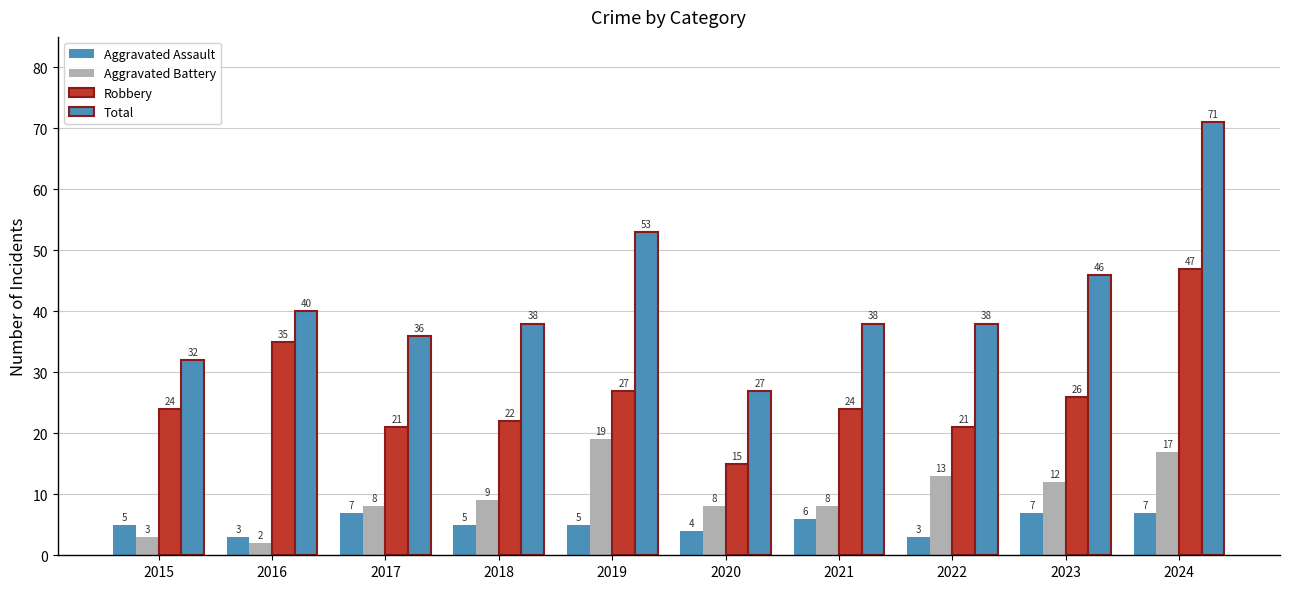

Is it true that Aggravated Assault equals 10 at 2017?

False